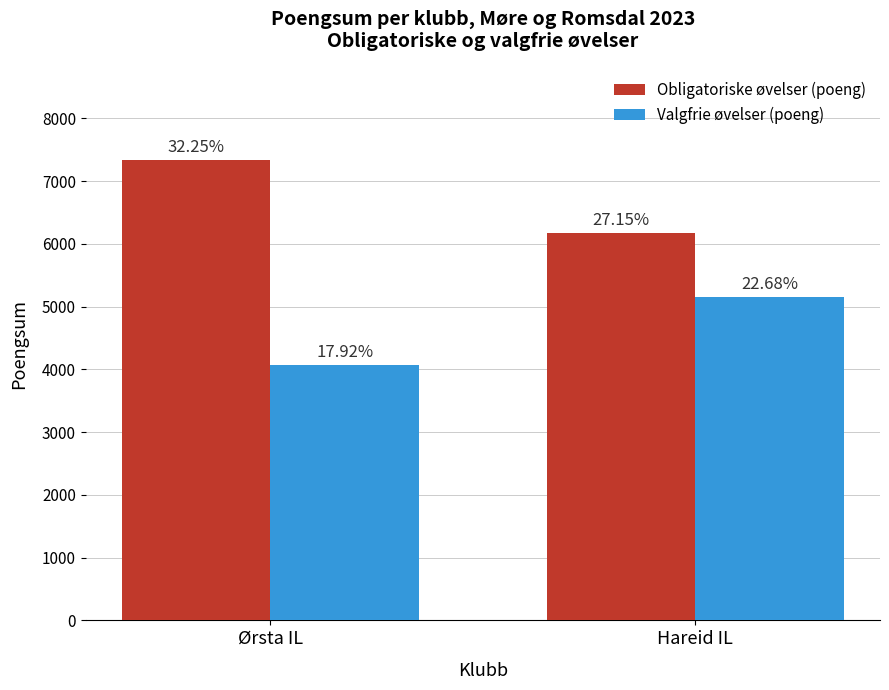

The Obligatoriske øvelser (poeng) series shows 7336 at Ørsta IL. True or false?

True